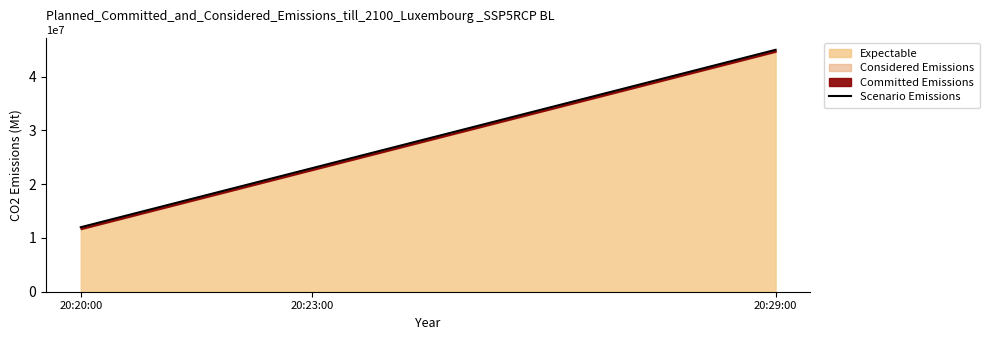

Reading left to right, what are all the values shown in this chart?

20:20:00=12000000	20:23:00=23000000	20:29:00=45000000